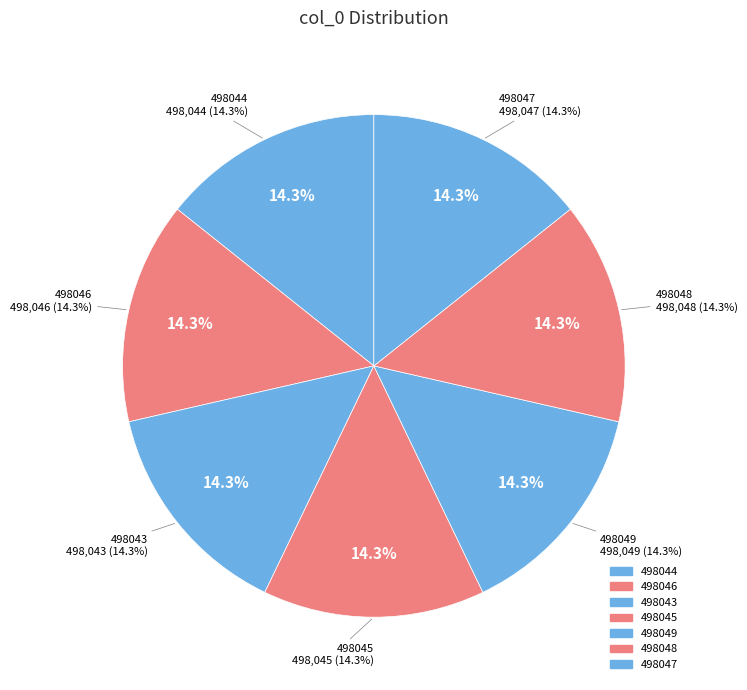

Which slice is the smallest?

498043